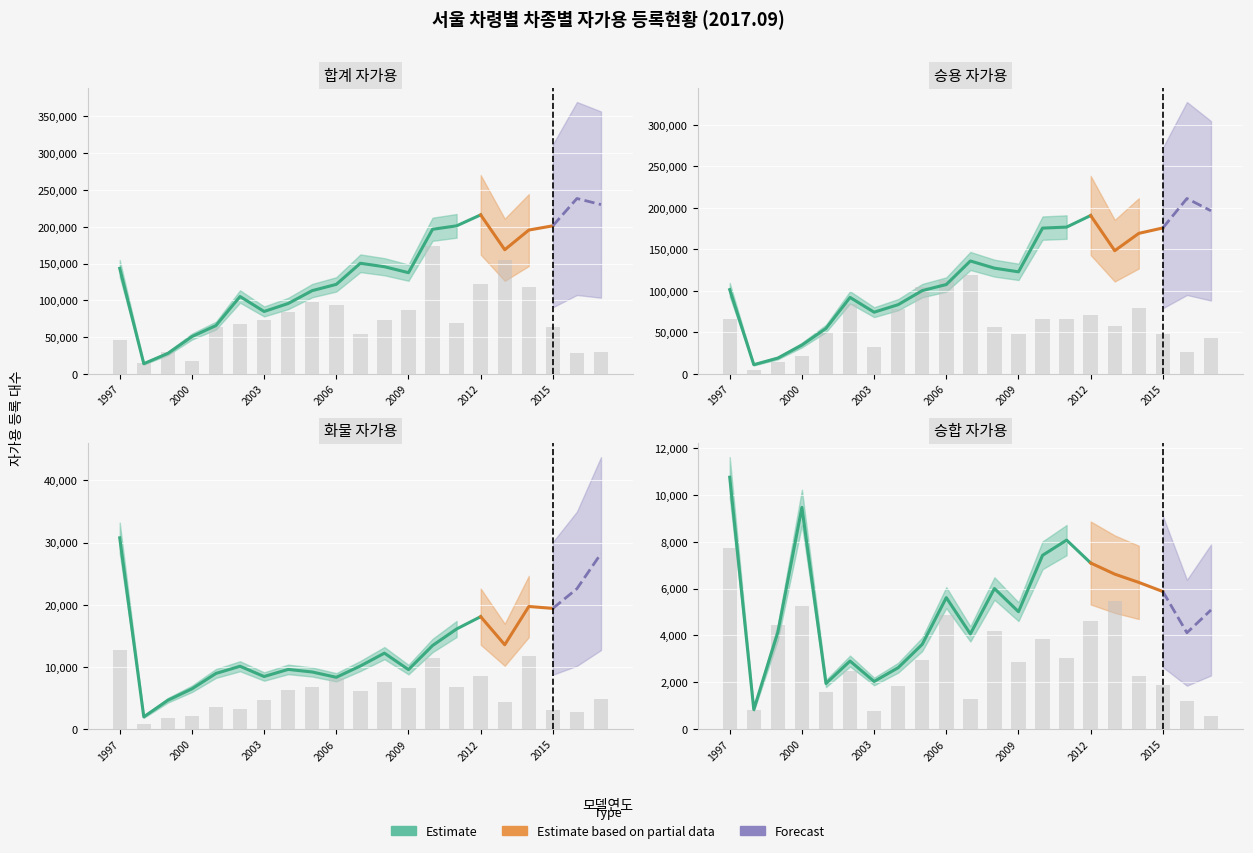

What is the difference between the maximum and second lowest values in the 화물 자가용 series?

26139